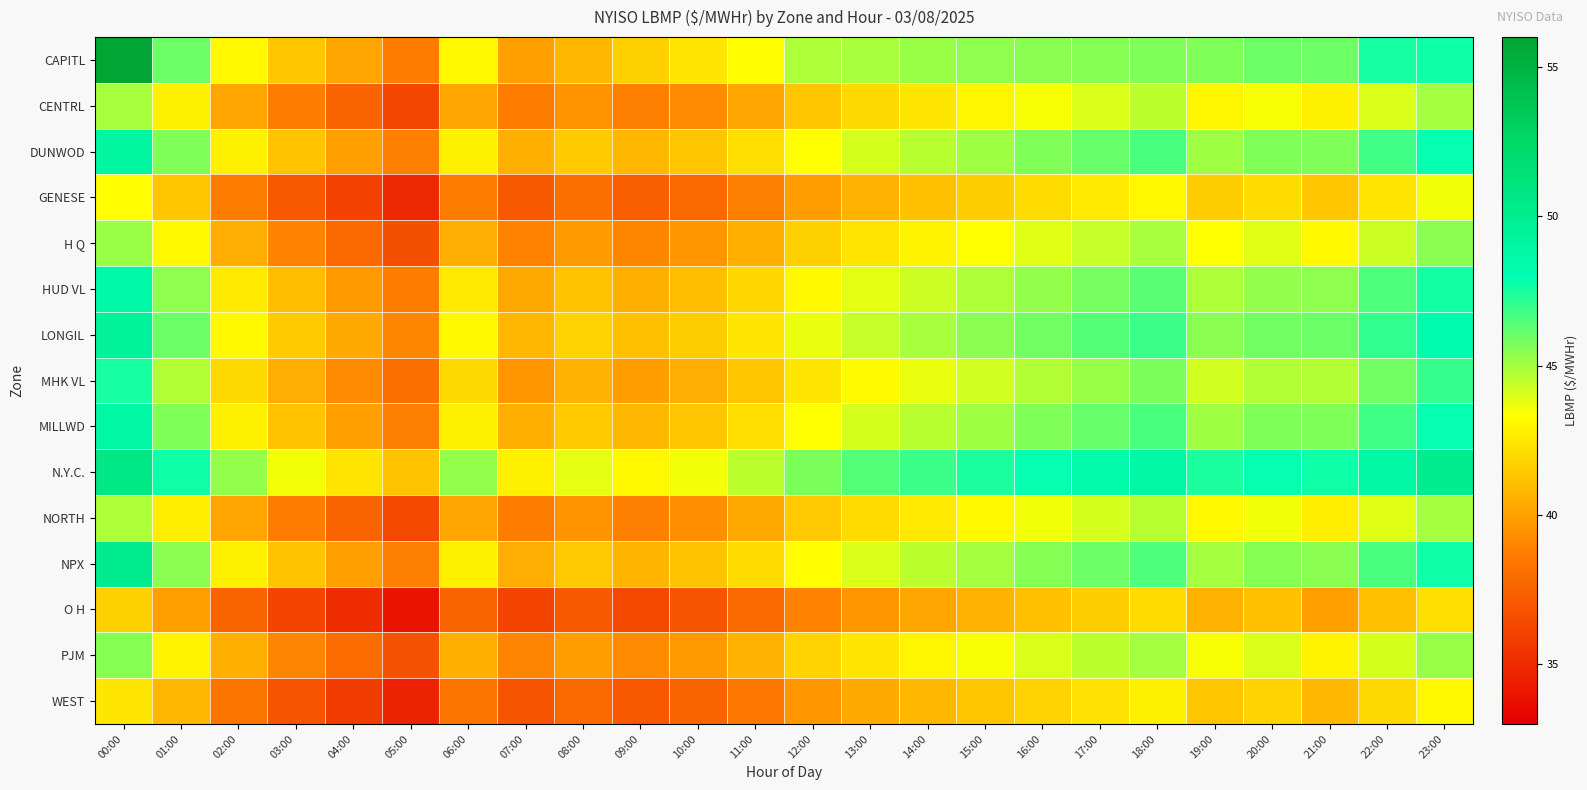

Reading left to right, extract all data points from this chart.

CAPITL: 00:00=56.0	01:00=46.0	02:00=43.1	03:00=41.3	04:00=40.1	05:00=38.6	06:00=43.1	07:00=39.9	08:00=40.8	09:00=41.7	10:00=42.5	11:00=43.3	12:00=44.9	13:00=44.9	14:00=45.2	15:00=45.4	16:00=45.4	17:00=45.5	18:00=45.6	19:00=45.7	20:00=46.0	21:00=46.0	22:00=47.5	23:00=47.7
CENTRL: 00:00=44.9	01:00=42.9	02:00=40.1	03:00=38.6	04:00=37.5	05:00=36.2	06:00=40.1	07:00=38.6	08:00=39.5	09:00=38.7	10:00=39.2	11:00=40.1	12:00=41.3	13:00=42.0	14:00=42.5	15:00=43.0	16:00=43.5	17:00=44.0	18:00=44.5	19:00=43.0	20:00=43.5	21:00=42.9	22:00=44.0	23:00=45.0
DUNWOD: 00:00=48.9	01:00=45.7	02:00=42.9	03:00=41.2	04:00=40.0	05:00=38.8	06:00=42.9	07:00=40.5	08:00=41.5	09:00=40.8	10:00=41.3	11:00=42.2	12:00=43.4	13:00=44.1	14:00=44.6	15:00=45.1	16:00=45.6	17:00=46.1	18:00=46.6	19:00=45.1	20:00=45.6	21:00=45.7	22:00=46.8	23:00=47.9
GENESE: 00:00=43.3	01:00=41.3	02:00=38.6	03:00=37.1	04:00=36.0	05:00=34.8	06:00=38.6	07:00=37.1	08:00=38.0	09:00=37.3	10:00=37.8	11:00=38.7	12:00=39.9	13:00=40.6	14:00=41.1	15:00=41.6	16:00=42.1	17:00=42.6	18:00=43.1	19:00=41.6	20:00=42.1	21:00=41.3	22:00=42.5	23:00=43.6
H Q: 00:00=45.2	01:00=43.1	02:00=40.4	03:00=38.9	04:00=37.8	05:00=36.6	06:00=40.4	07:00=38.9	08:00=39.8	09:00=39.1	10:00=39.6	11:00=40.5	12:00=41.7	13:00=42.4	14:00=42.9	15:00=43.4	16:00=43.9	17:00=44.4	18:00=44.9	19:00=43.4	20:00=43.9	21:00=43.1	22:00=44.3	23:00=45.4
HUD VL: 00:00=48.6	01:00=45.4	02:00=42.6	03:00=41.0	04:00=39.8	05:00=38.6	06:00=42.6	07:00=40.2	08:00=41.2	09:00=40.5	10:00=41.0	11:00=41.9	12:00=43.1	13:00=43.8	14:00=44.3	15:00=44.8	16:00=45.3	17:00=45.8	18:00=46.3	19:00=44.8	20:00=45.3	21:00=45.4	22:00=46.5	23:00=47.6
LONGIL: 00:00=49.3	01:00=46.0	02:00=43.1	03:00=41.5	04:00=40.3	05:00=39.1	06:00=43.1	07:00=40.8	08:00=41.8	09:00=41.1	10:00=41.6	11:00=42.5	12:00=43.7	13:00=44.4	14:00=44.9	15:00=45.4	16:00=45.9	17:00=46.4	18:00=46.9	19:00=45.4	20:00=45.9	21:00=46.0	22:00=47.1	23:00=48.2
MHK VL: 00:00=47.5	01:00=44.8	02:00=42.0	03:00=40.4	04:00=39.2	05:00=38.0	06:00=42.0	07:00=39.6	08:00=40.6	09:00=39.9	10:00=40.4	11:00=41.3	12:00=42.5	13:00=43.2	14:00=43.7	15:00=44.2	16:00=44.7	17:00=45.2	18:00=45.7	19:00=44.2	20:00=44.7	21:00=44.8	22:00=45.9	23:00=47.0
MILLWD: 00:00=48.9	01:00=45.6	02:00=42.9	03:00=41.2	04:00=40.0	05:00=38.8	06:00=42.9	07:00=40.5	08:00=41.5	09:00=40.8	10:00=41.3	11:00=42.2	12:00=43.4	13:00=44.1	14:00=44.6	15:00=45.1	16:00=45.6	17:00=46.1	18:00=46.6	19:00=45.1	20:00=45.6	21:00=45.6	22:00=46.8	23:00=47.9
N.Y.C.: 00:00=50.7	01:00=47.7	02:00=45.2	03:00=43.6	04:00=42.4	05:00=41.2	06:00=45.2	07:00=42.8	08:00=43.8	09:00=43.1	10:00=43.6	11:00=44.5	12:00=45.7	13:00=46.4	14:00=46.9	15:00=47.4	16:00=47.9	17:00=48.4	18:00=48.9	19:00=47.4	20:00=47.9	21:00=47.7	22:00=48.9	23:00=50.0
NORTH: 00:00=44.9	01:00=42.7	02:00=40.1	03:00=38.6	04:00=37.5	05:00=36.3	06:00=40.1	07:00=38.6	08:00=39.5	09:00=38.8	10:00=39.3	11:00=40.2	12:00=41.4	13:00=42.1	14:00=42.6	15:00=43.1	16:00=43.6	17:00=44.1	18:00=44.6	19:00=43.1	20:00=43.6	21:00=42.7	22:00=43.9	23:00=45.0
NPX: 00:00=50.1	01:00=45.4	02:00=42.8	03:00=41.2	04:00=40.0	05:00=38.8	06:00=42.8	07:00=40.4	08:00=41.4	09:00=40.7	10:00=41.2	11:00=42.1	12:00=43.3	13:00=44.0	14:00=44.5	15:00=45.0	16:00=45.5	17:00=46.0	18:00=46.5	19:00=45.0	20:00=45.5	21:00=45.4	22:00=46.6	23:00=47.7
O H: 00:00=41.7	01:00=39.9	02:00=37.5	03:00=36.1	04:00=35.0	05:00=33.9	06:00=37.5	07:00=36.1	08:00=37.0	09:00=36.3	10:00=36.8	11:00=37.7	12:00=38.9	13:00=39.6	14:00=40.1	15:00=40.6	16:00=41.1	17:00=41.6	18:00=42.1	19:00=40.6	20:00=41.1	21:00=39.9	22:00=41.1	23:00=42.2
PJM: 00:00=45.5	01:00=42.9	02:00=40.5	03:00=39.0	04:00=37.9	05:00=36.7	06:00=40.5	07:00=39.0	08:00=39.9	09:00=39.2	10:00=39.7	11:00=40.6	12:00=41.8	13:00=42.5	14:00=43.0	15:00=43.5	16:00=44.0	17:00=44.5	18:00=45.0	19:00=43.5	20:00=44.0	21:00=42.9	22:00=44.1	23:00=45.2
WEST: 00:00=42.5	01:00=40.8	02:00=38.3	03:00=36.8	04:00=35.7	05:00=34.6	06:00=38.3	07:00=36.8	08:00=37.7	09:00=37.0	10:00=37.5	11:00=38.4	12:00=39.6	13:00=40.3	14:00=40.8	15:00=41.3	16:00=41.8	17:00=42.3	18:00=42.8	19:00=41.3	20:00=41.8	21:00=40.8	22:00=42.0	23:00=43.1